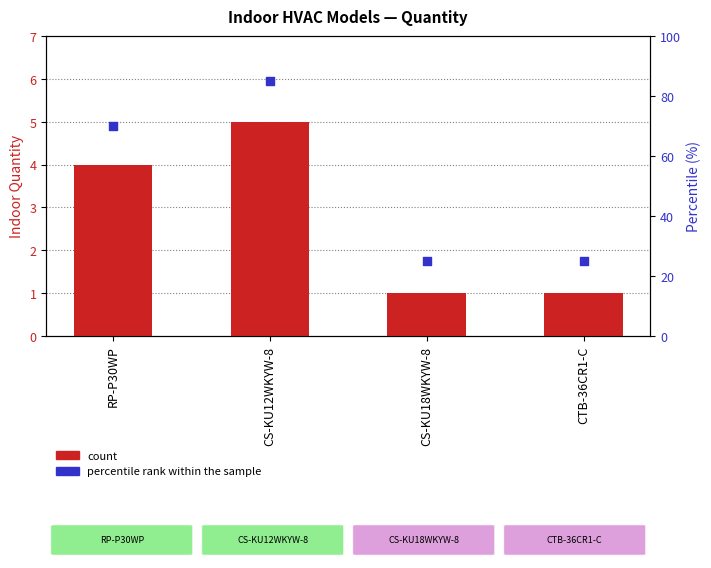

Which series reaches the maximum Y coordinate?

percentile rank within the sample